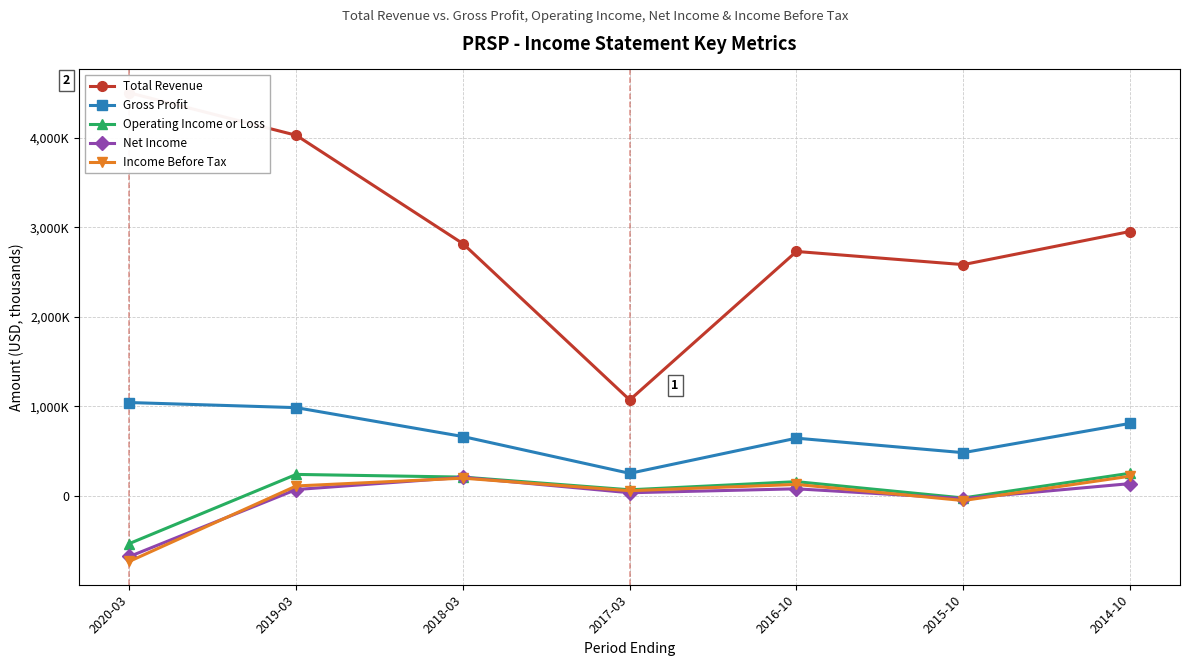

What value does the Operating Income or Loss series have at 2017-03, to the nearest 50?

69000